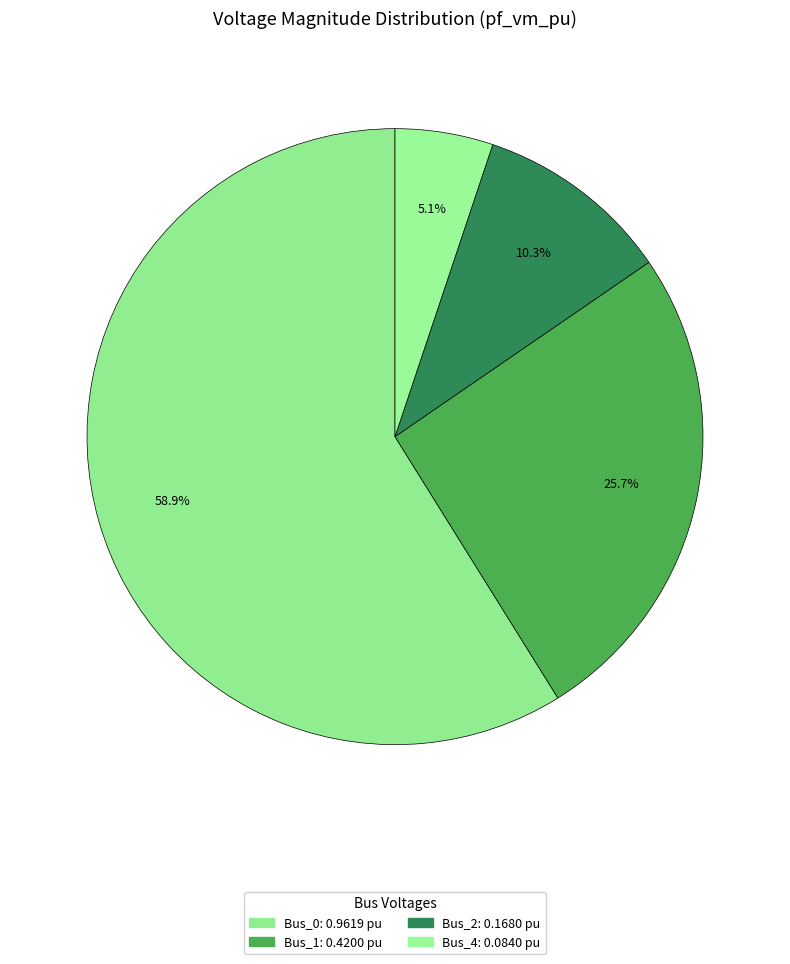

Rank the categories by value from highest to lowest.

Bus_0, Bus_1, Bus_2, Bus_4